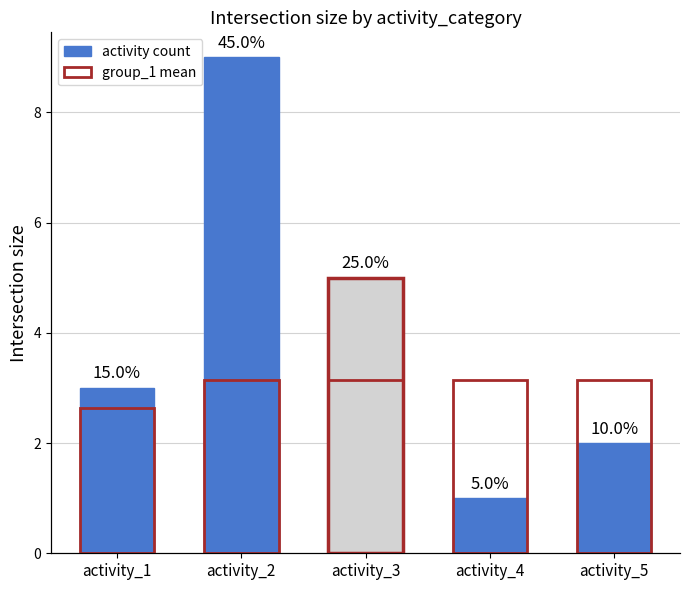

How many values in the activity count series are below 3?

2